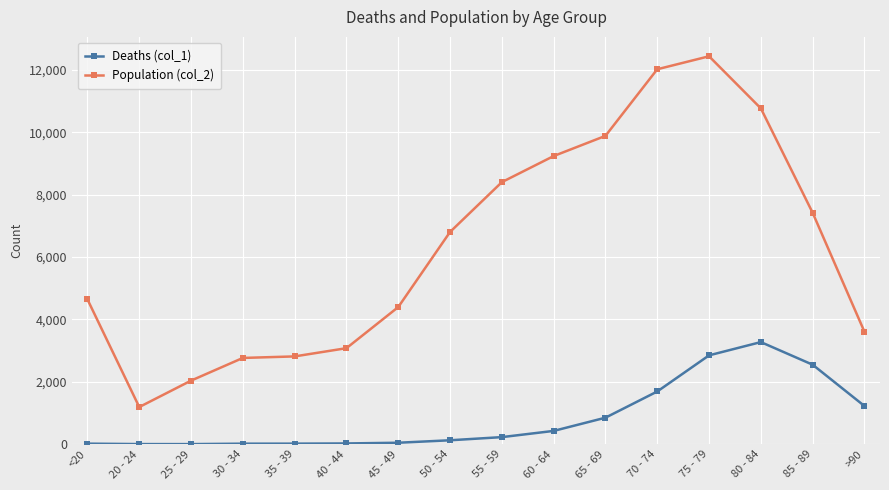

Rank the series by their average value, from highest to lowest.

Population (col_2), Deaths (col_1)